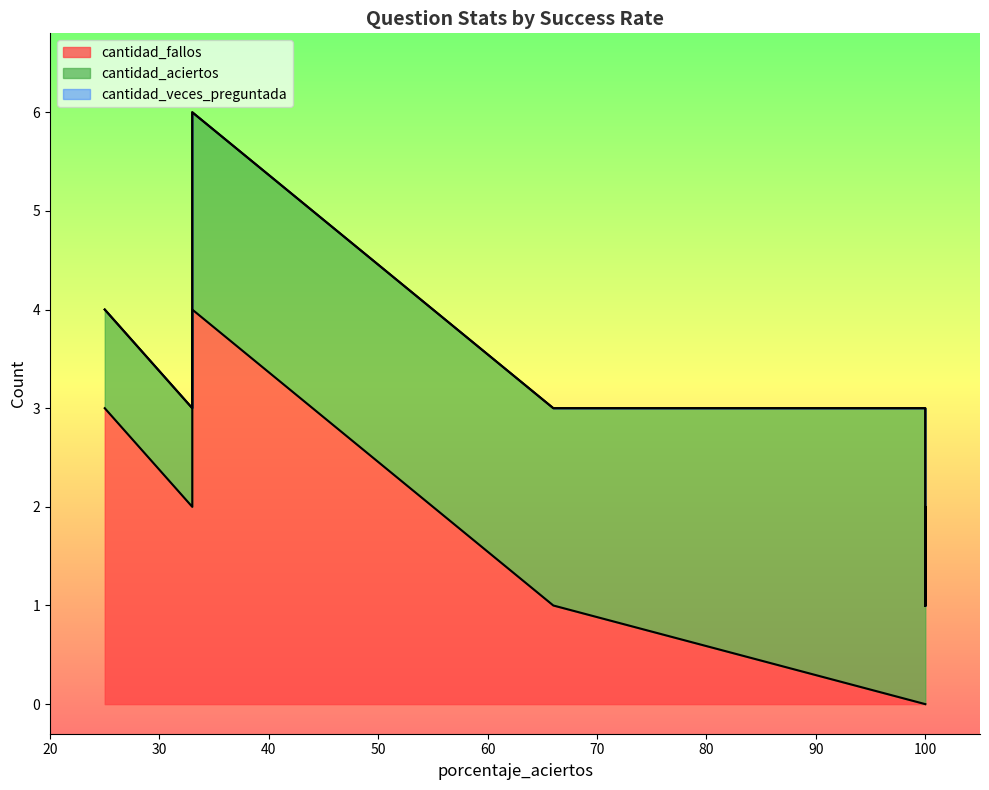

At which label does cantidad_fallos reach its peak?

33